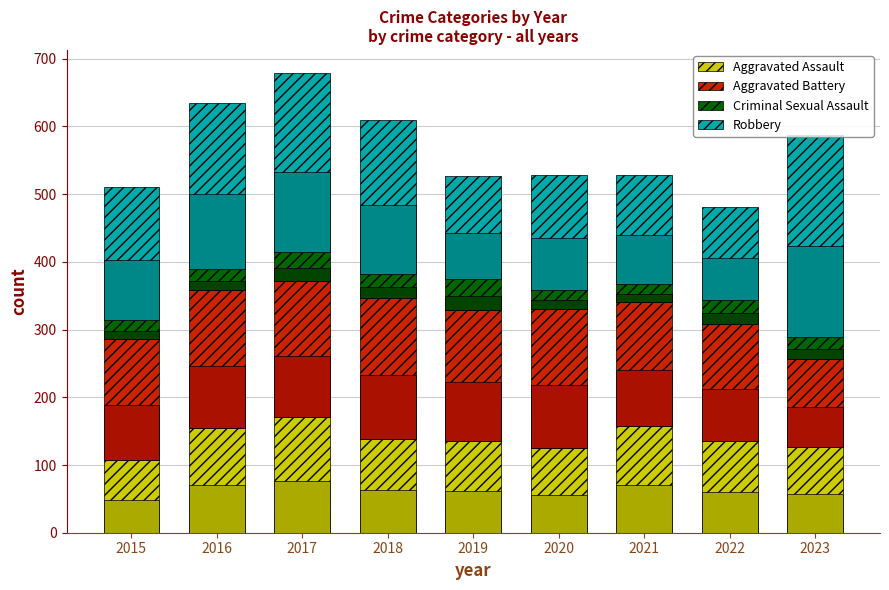

What is the difference between the Aggravated Battery values at 2021 and 2017?

17